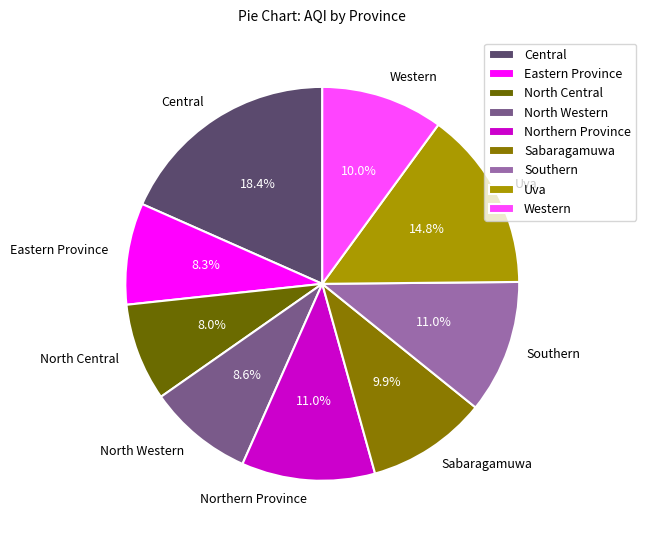

Count the number of slices in the pie.

9